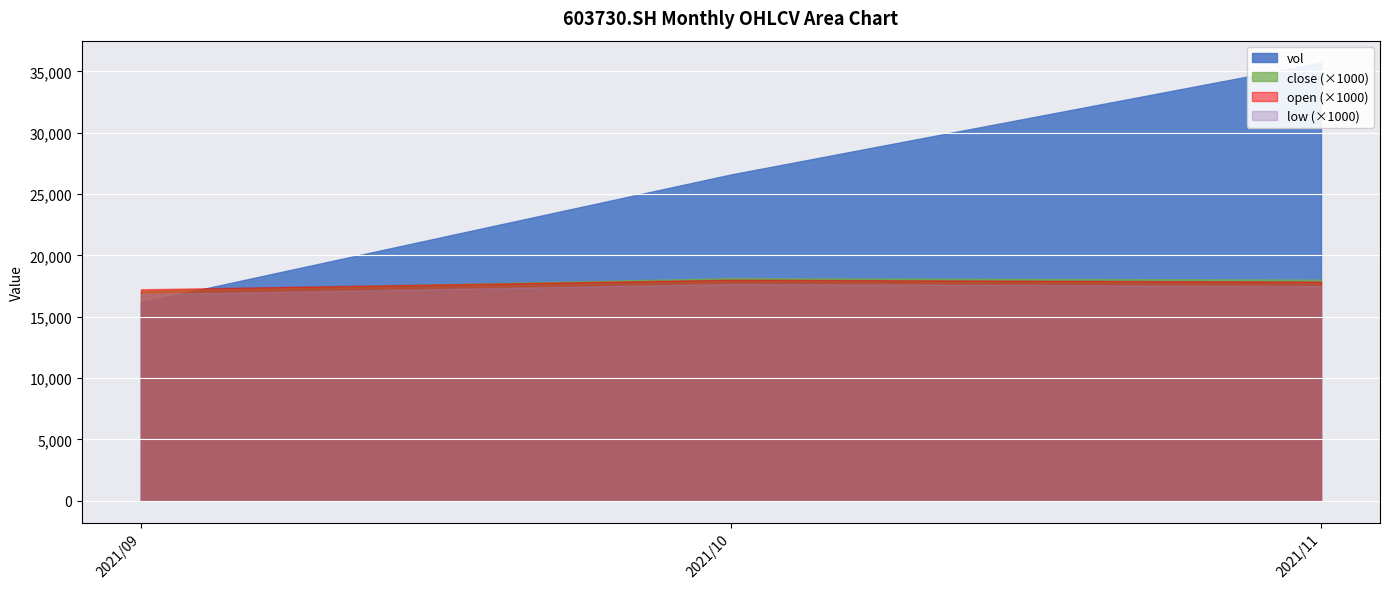

How many lines are shown in the chart?

4